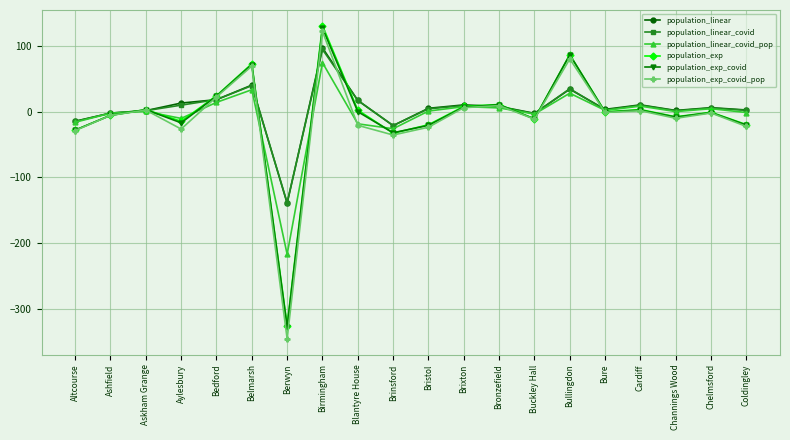

Which series has the widest spread of values?

population_exp_covid_pop